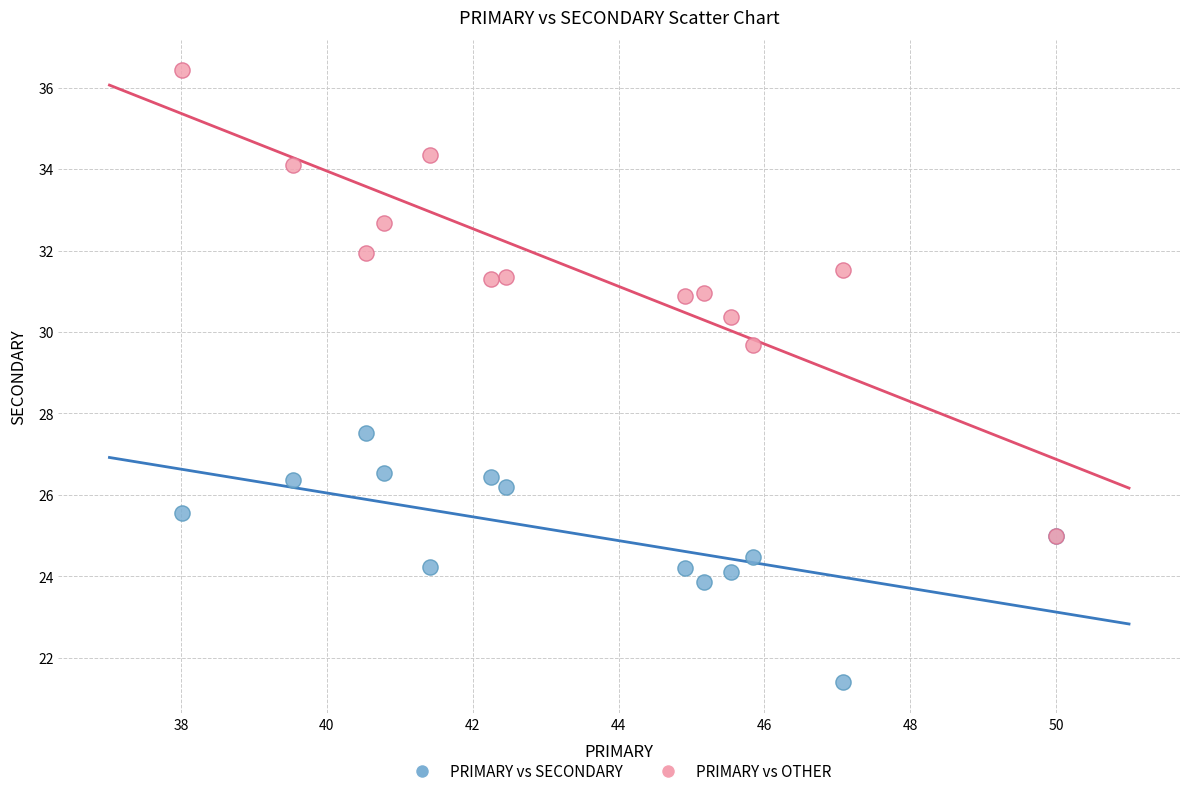

Across all series, what Y value is closest to 28?

27.5